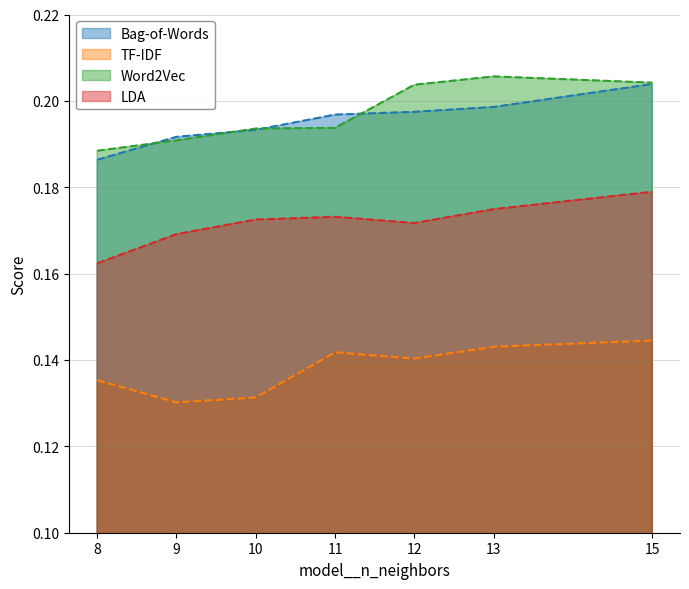

Which label corresponds to the smallest value in the chart?

9